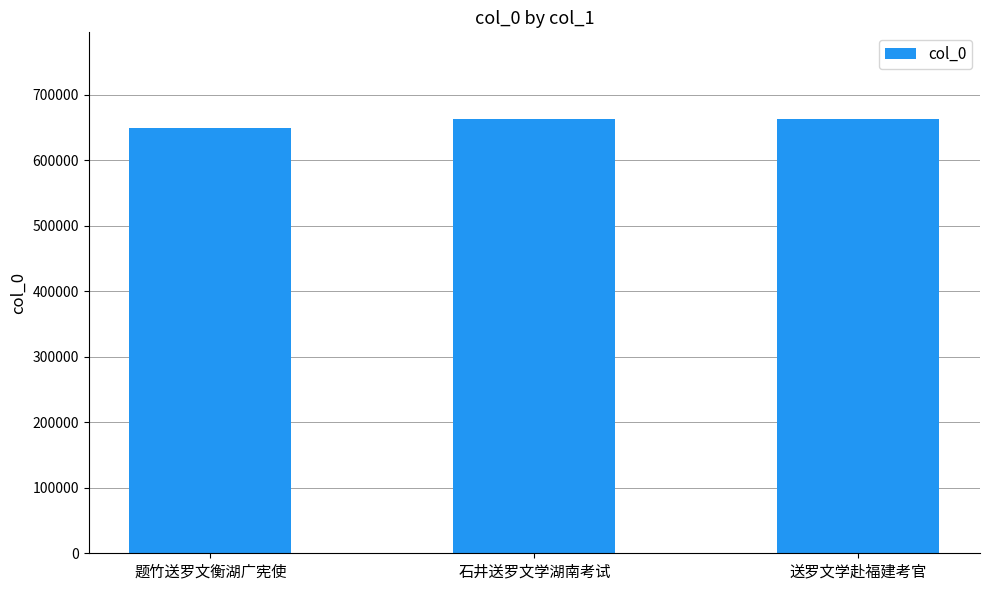

What is the minimum value shown in the chart?

648827